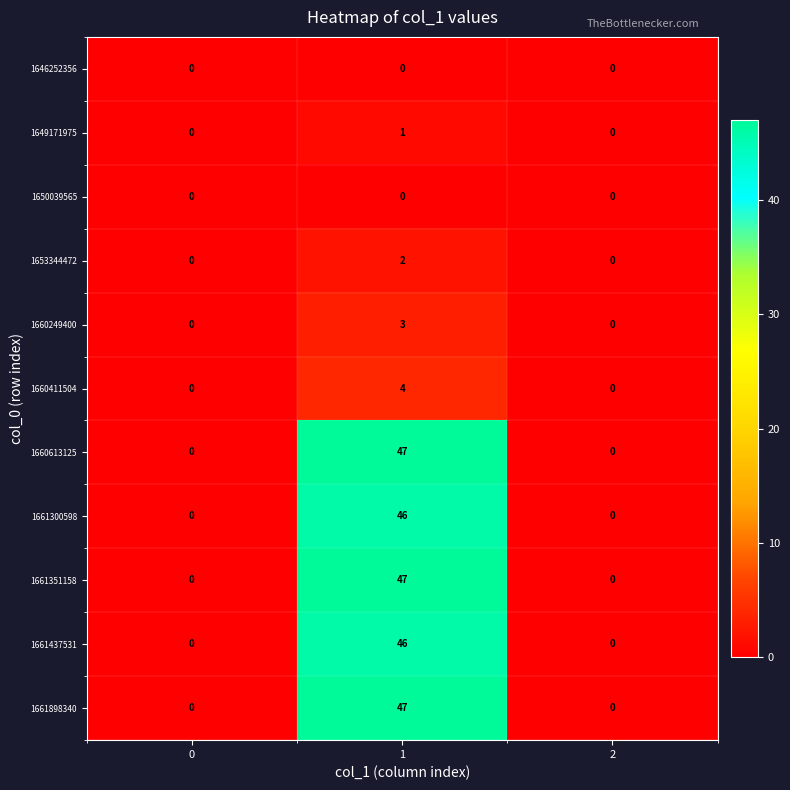

The 1661300598 series shows 14 at 2. True or false?

False